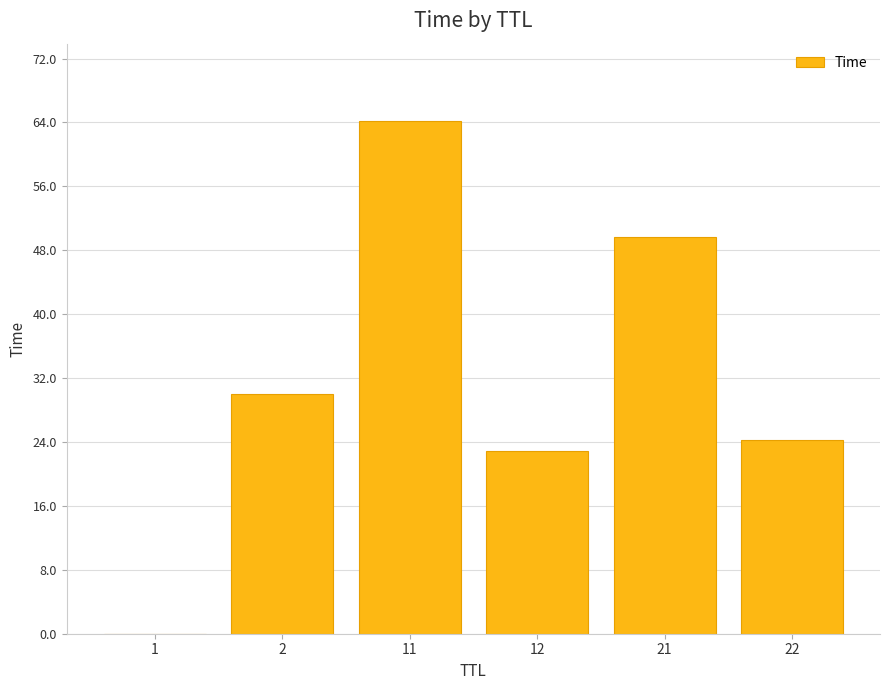

Which category has the highest value across all series?

11